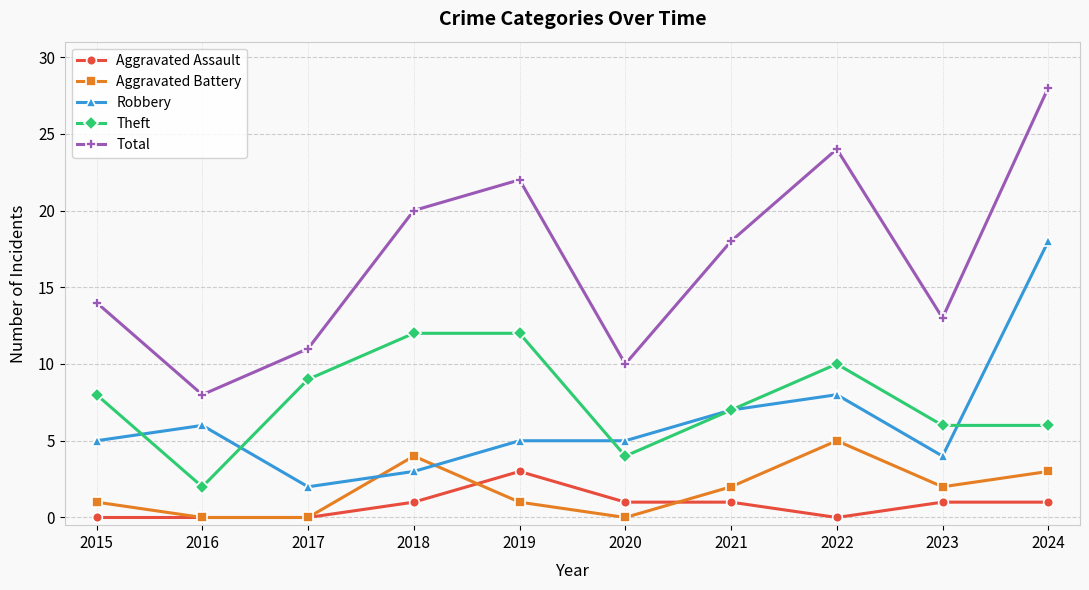

What is the greatest value displayed?

28